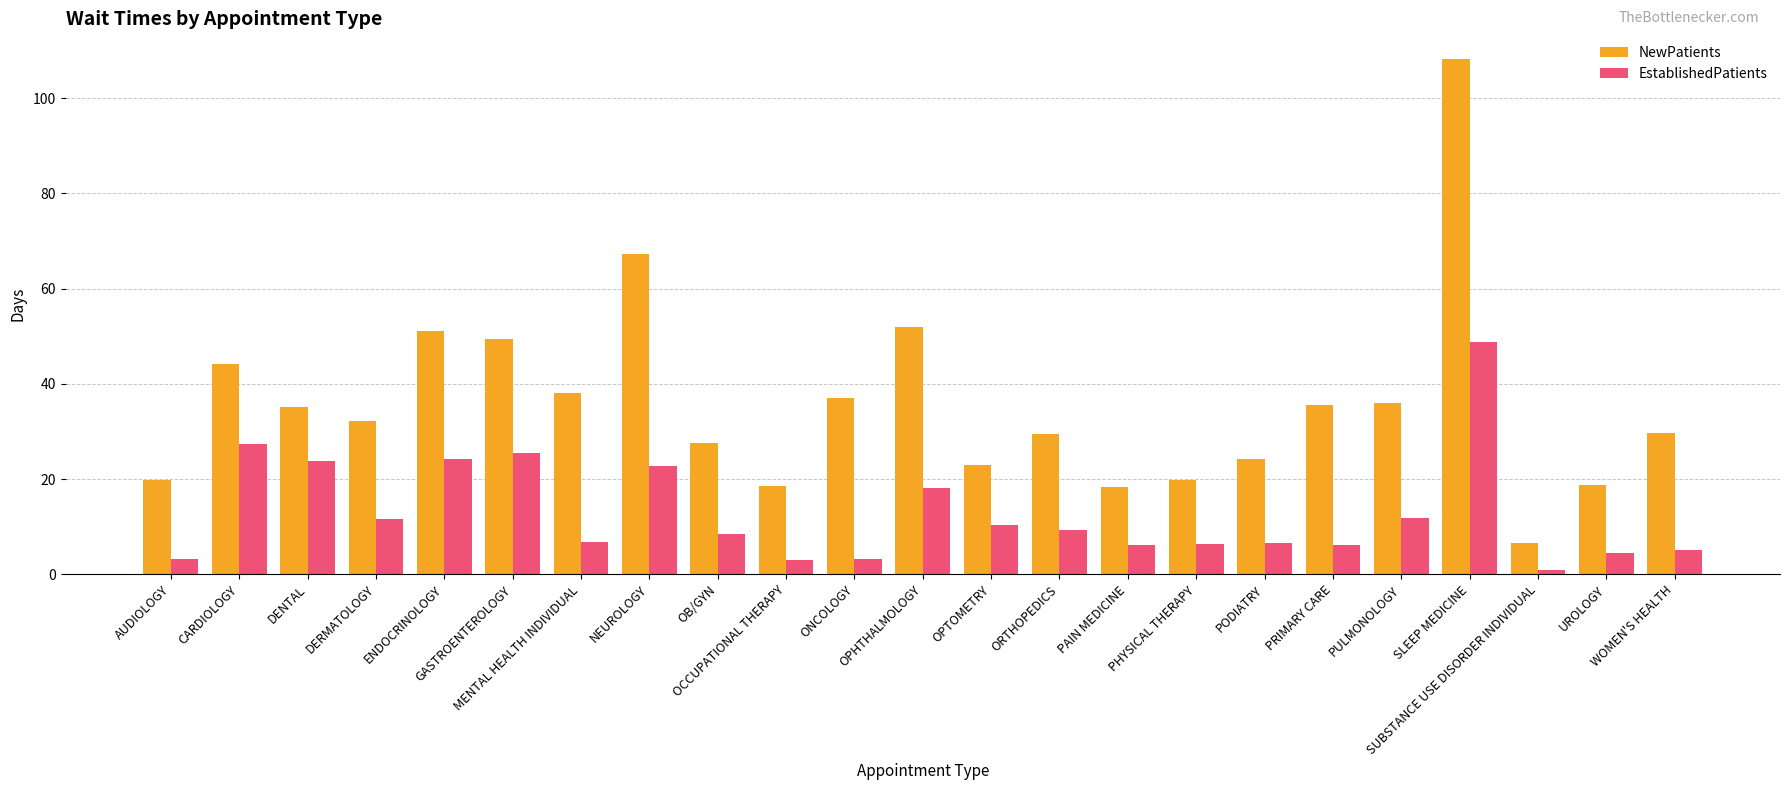

What is the difference between the maximum and second lowest values in the NewPatients series?

89.9